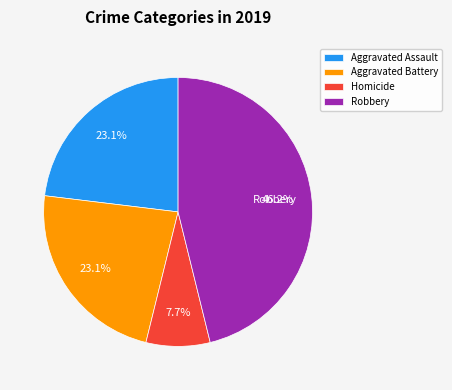

Is Robbery the majority of the pie?

No